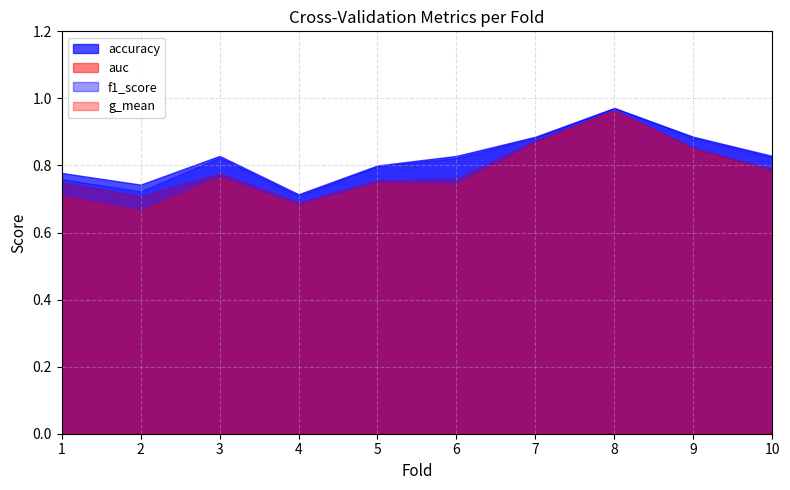

Is it true that f1_score equals 1.2 at 4?

False